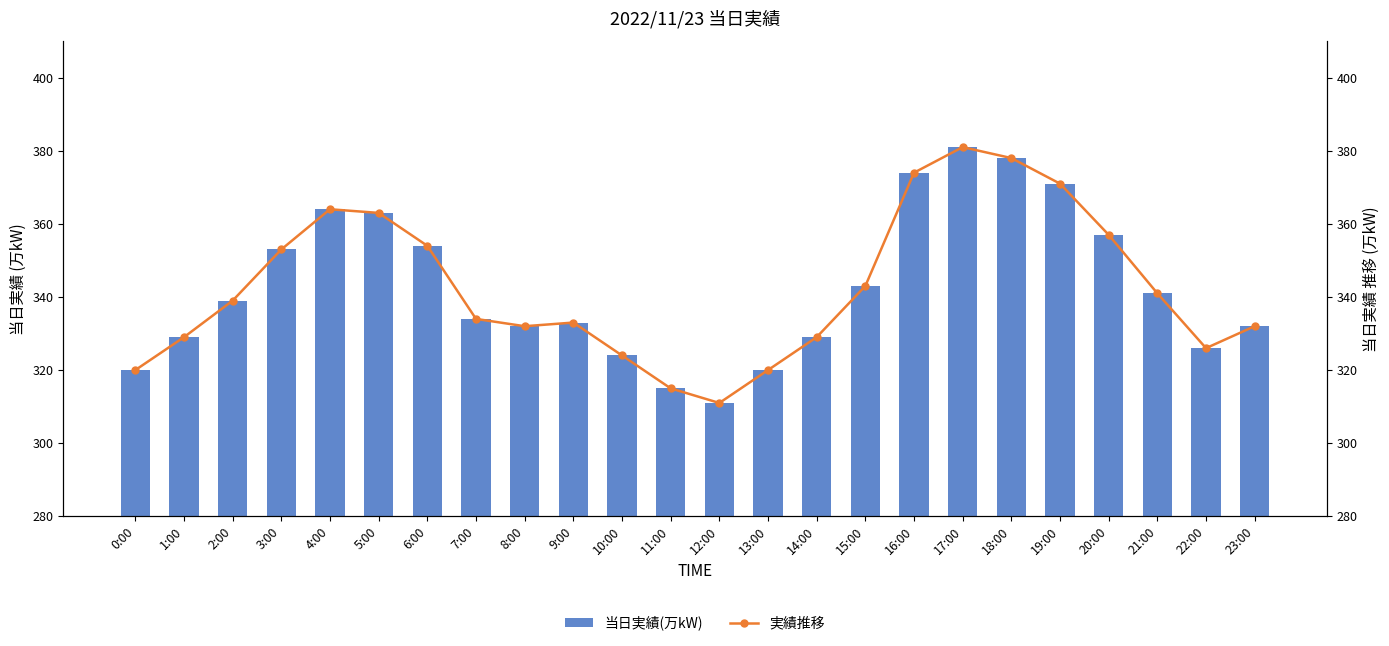

What is the label of the 20th bar from the left?

19:00